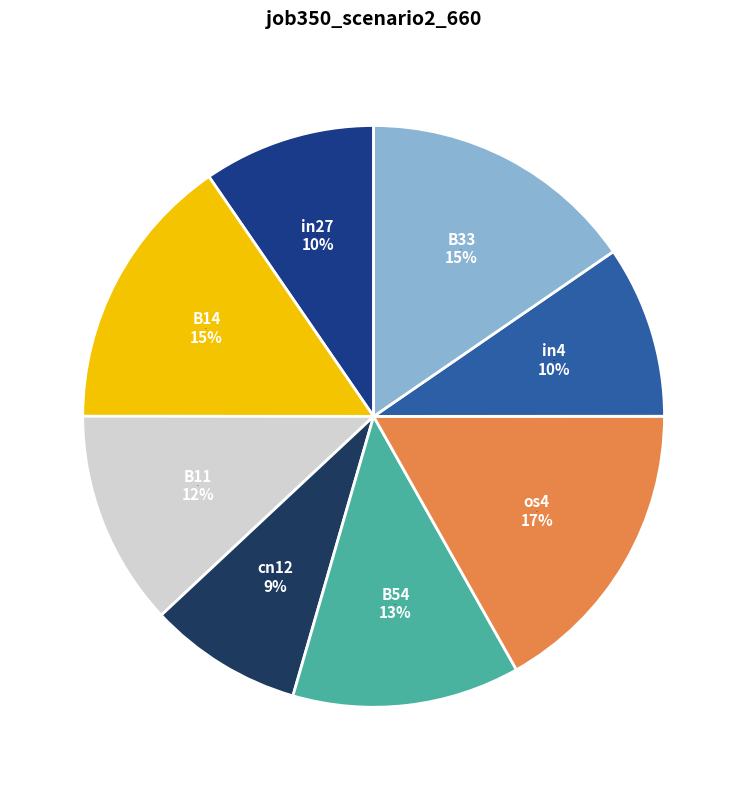

Do B54 and B11 together represent more than half of the pie?

No